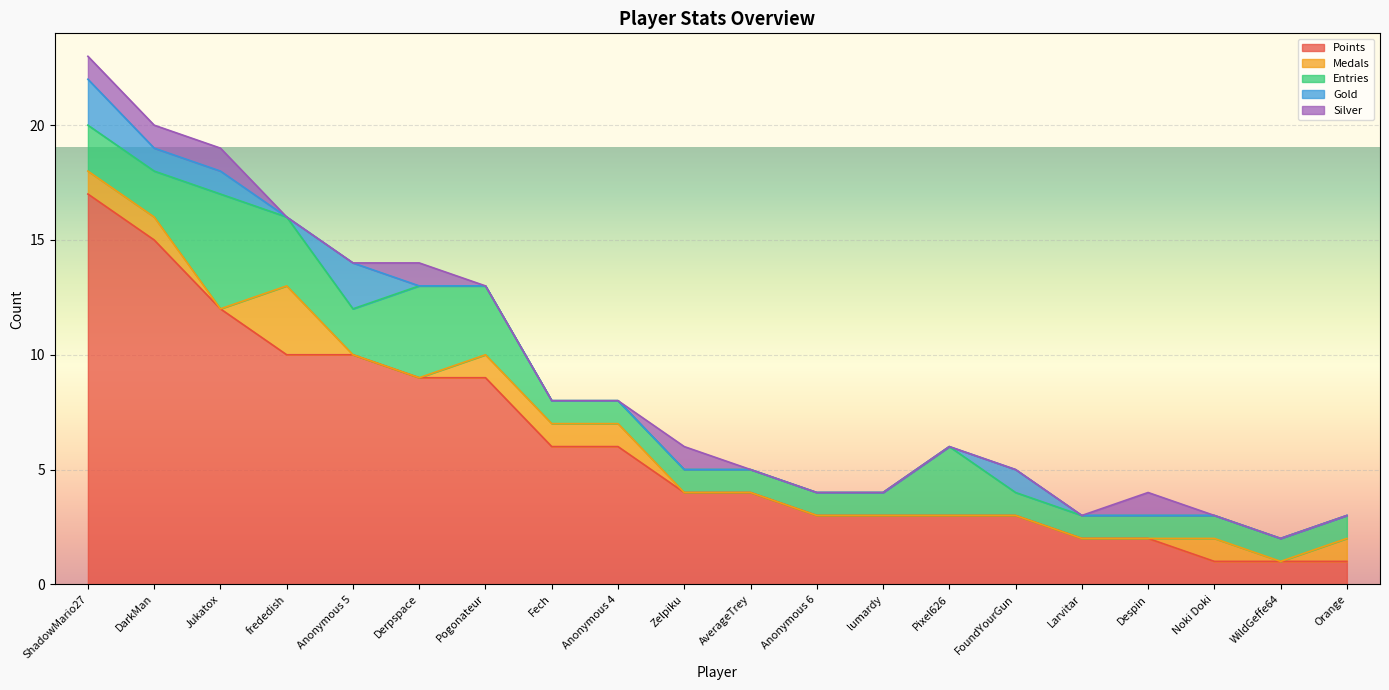

What is the difference between the maximum and minimum values in the Silver series?

1